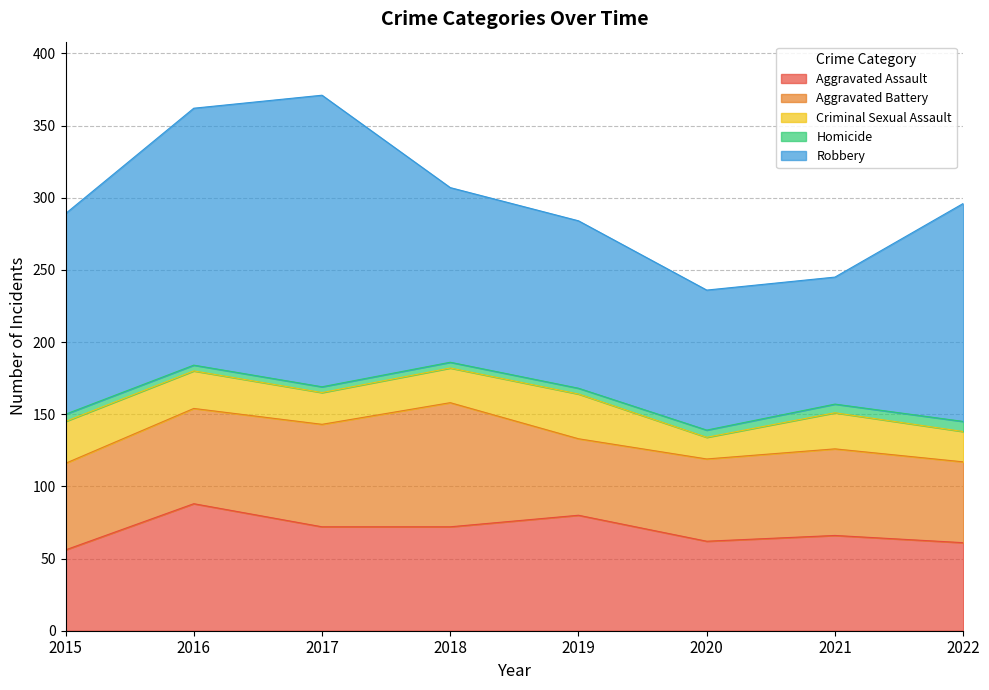

Which category has the highest value across all series?

2017